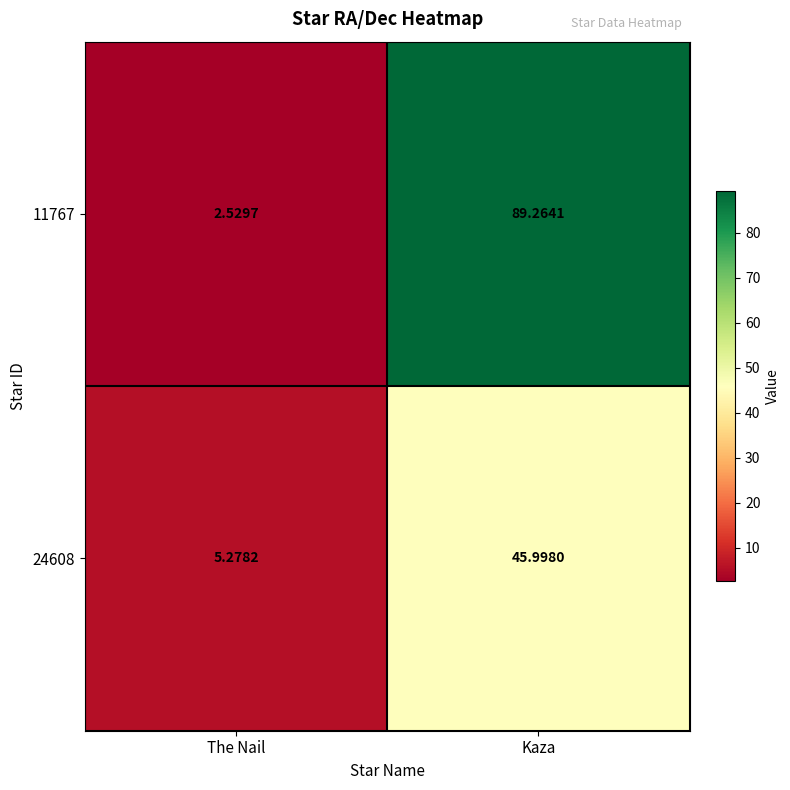

Which category has the lowest value across all series?

The Nail